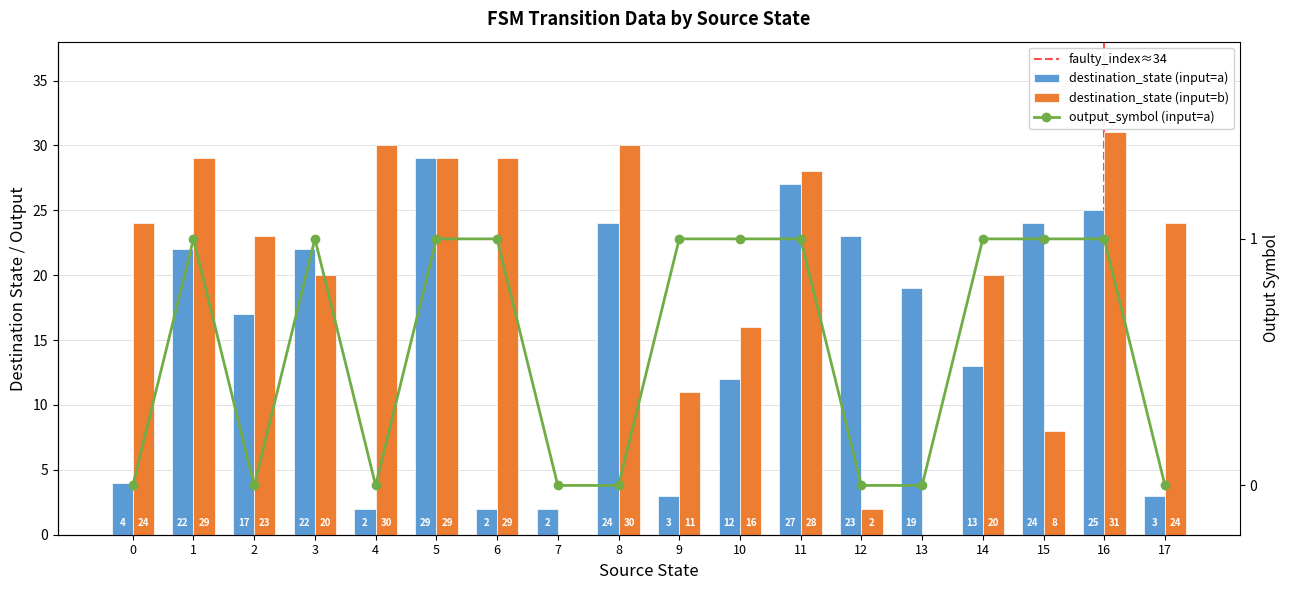

Count the number of categories in the chart.

18